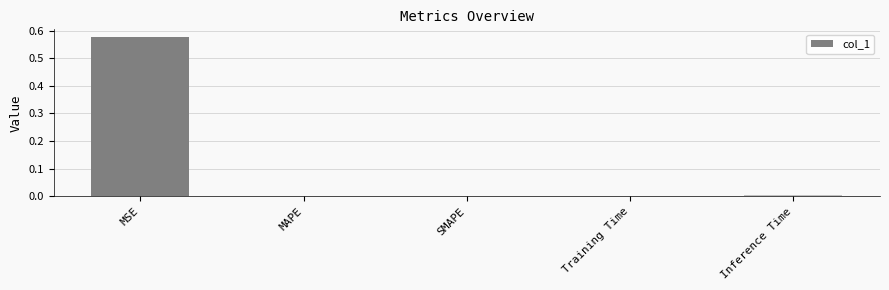

Which has a higher value, MSE or Training Time?

MSE